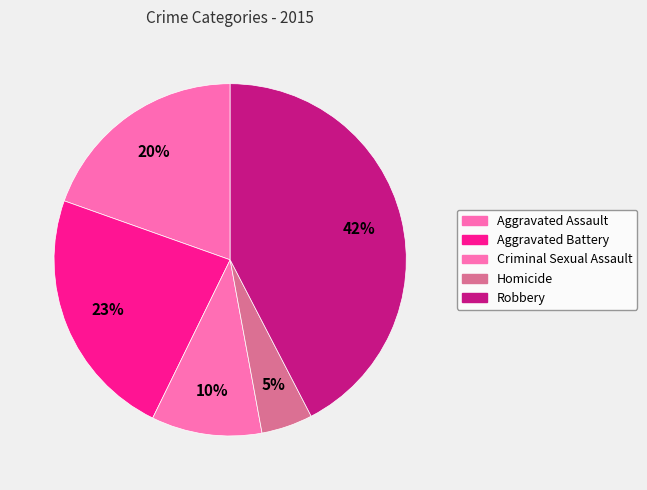

Which has a higher value, Aggravated Battery or Robbery?

Robbery